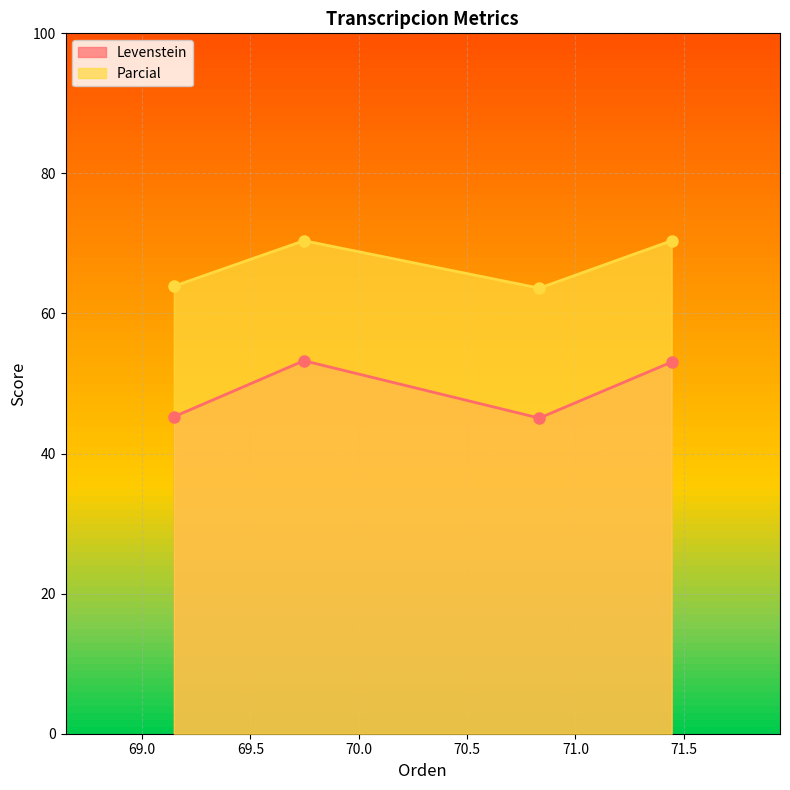

True or false: Parcial and Levenstein intersect in this chart.

False